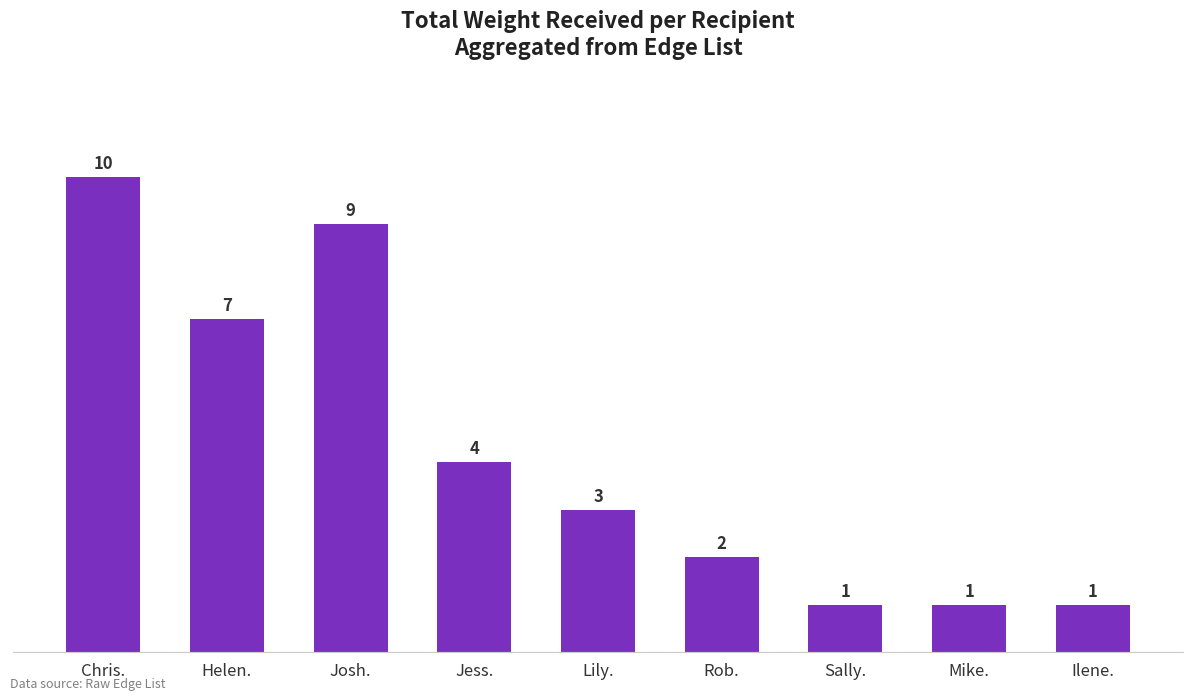

What is the greatest value displayed?

10